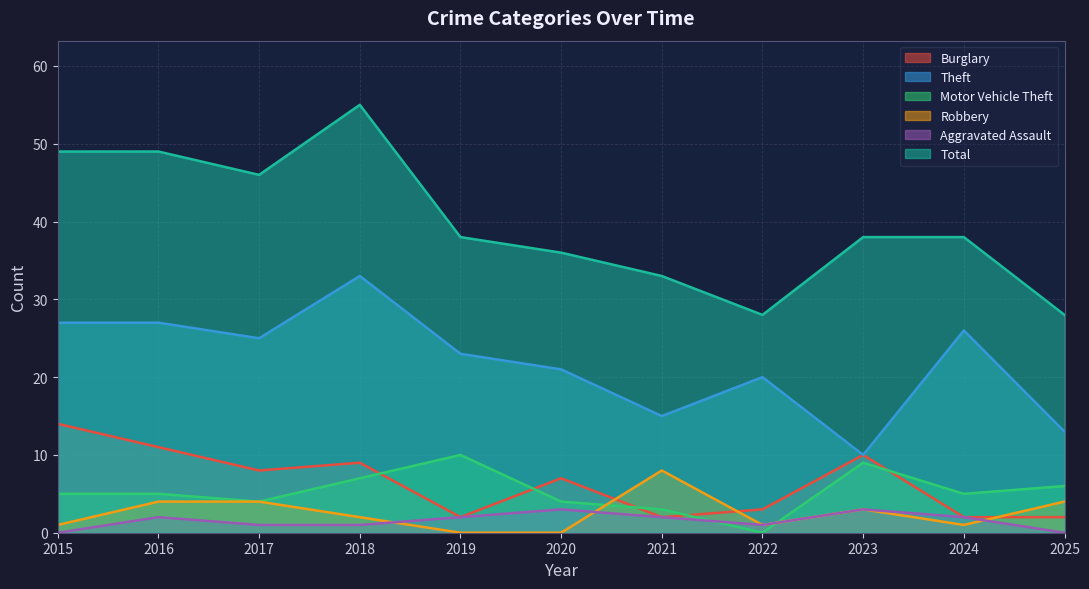

Reading left to right, transcribe all the data shown in this chart.

Burglary: 14	11	8	9	2	7	2	3	10	2	2
Theft: 27	27	25	33	23	21	15	20	10	26	13
Motor Vehicle Theft: 5	5	4	7	10	4	3	0	9	5	6
Robbery: 1	4	4	2	0	0	8	1	3	1	4
Aggravated Assault: 0	2	1	1	2	3	2	1	3	2	0
Total: 49	49	46	55	38	36	33	28	38	38	28